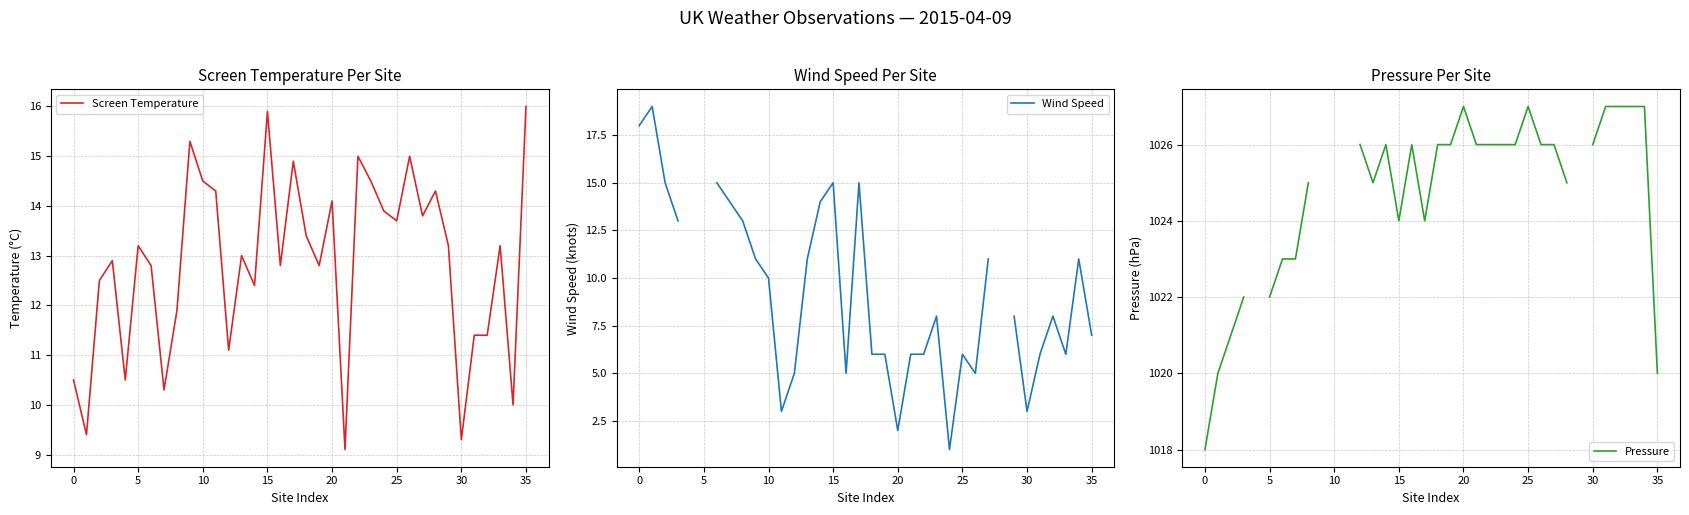

Where does the Screen Temperature series first go above 13?

5